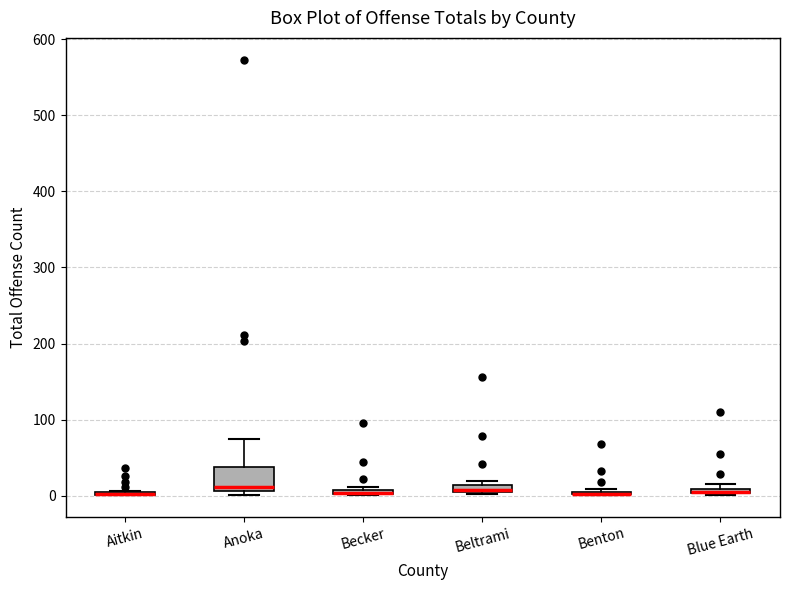

Which box is the tallest, from its lower edge to its upper edge?

Anoka